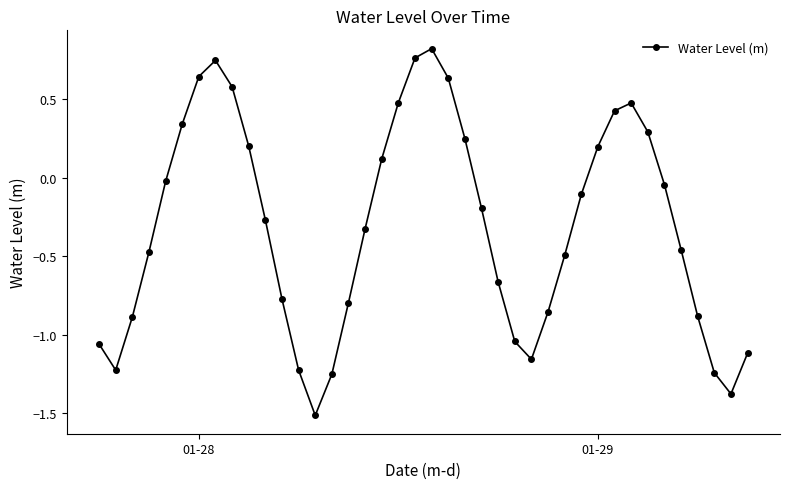

How many lines are shown in the chart?

1